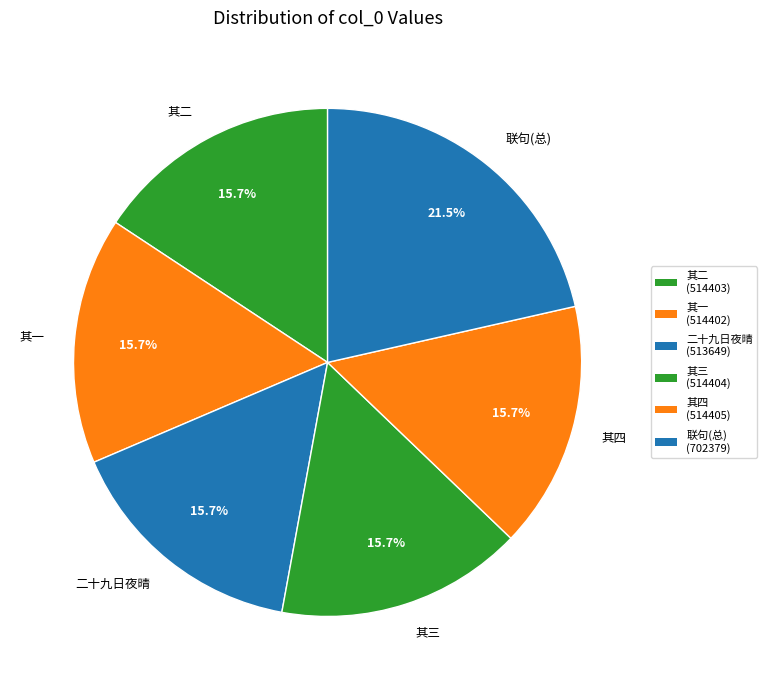

What is the largest slice in the pie chart?

联句(总)